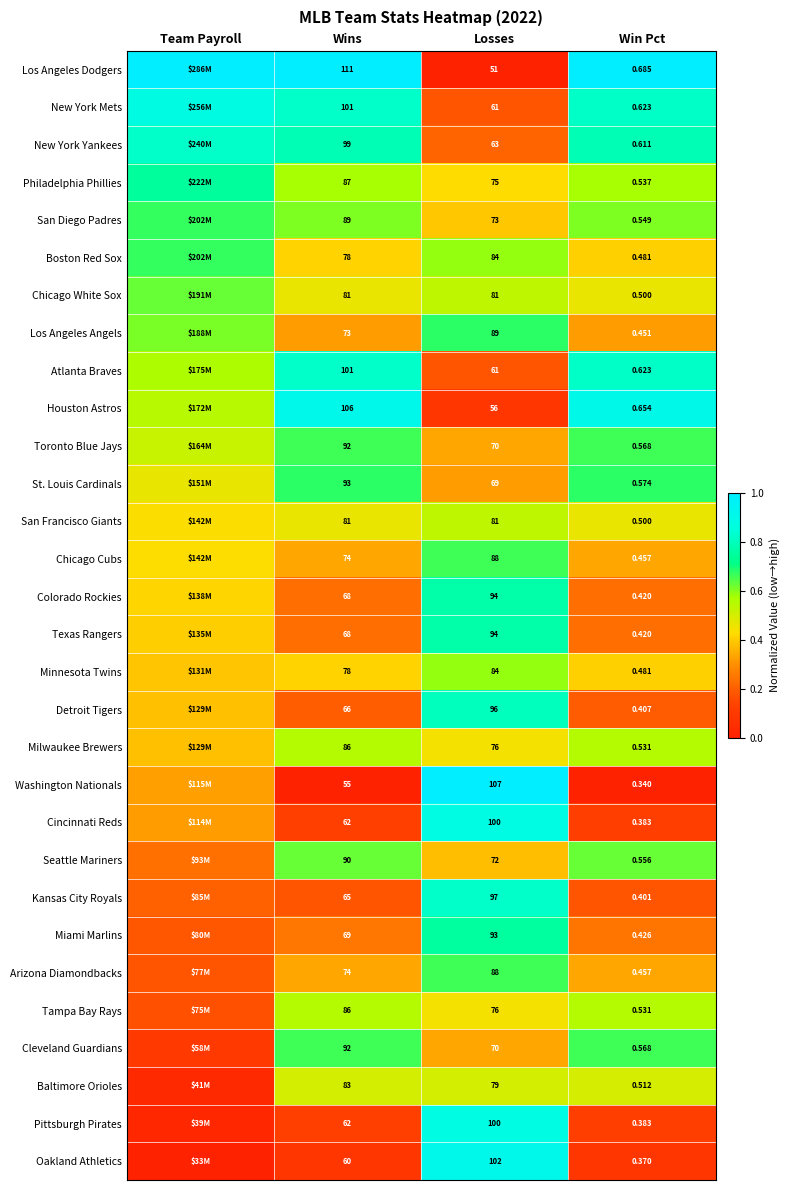

Which series changed the most between Wins and Win Pct?

Los Angeles Dodgers